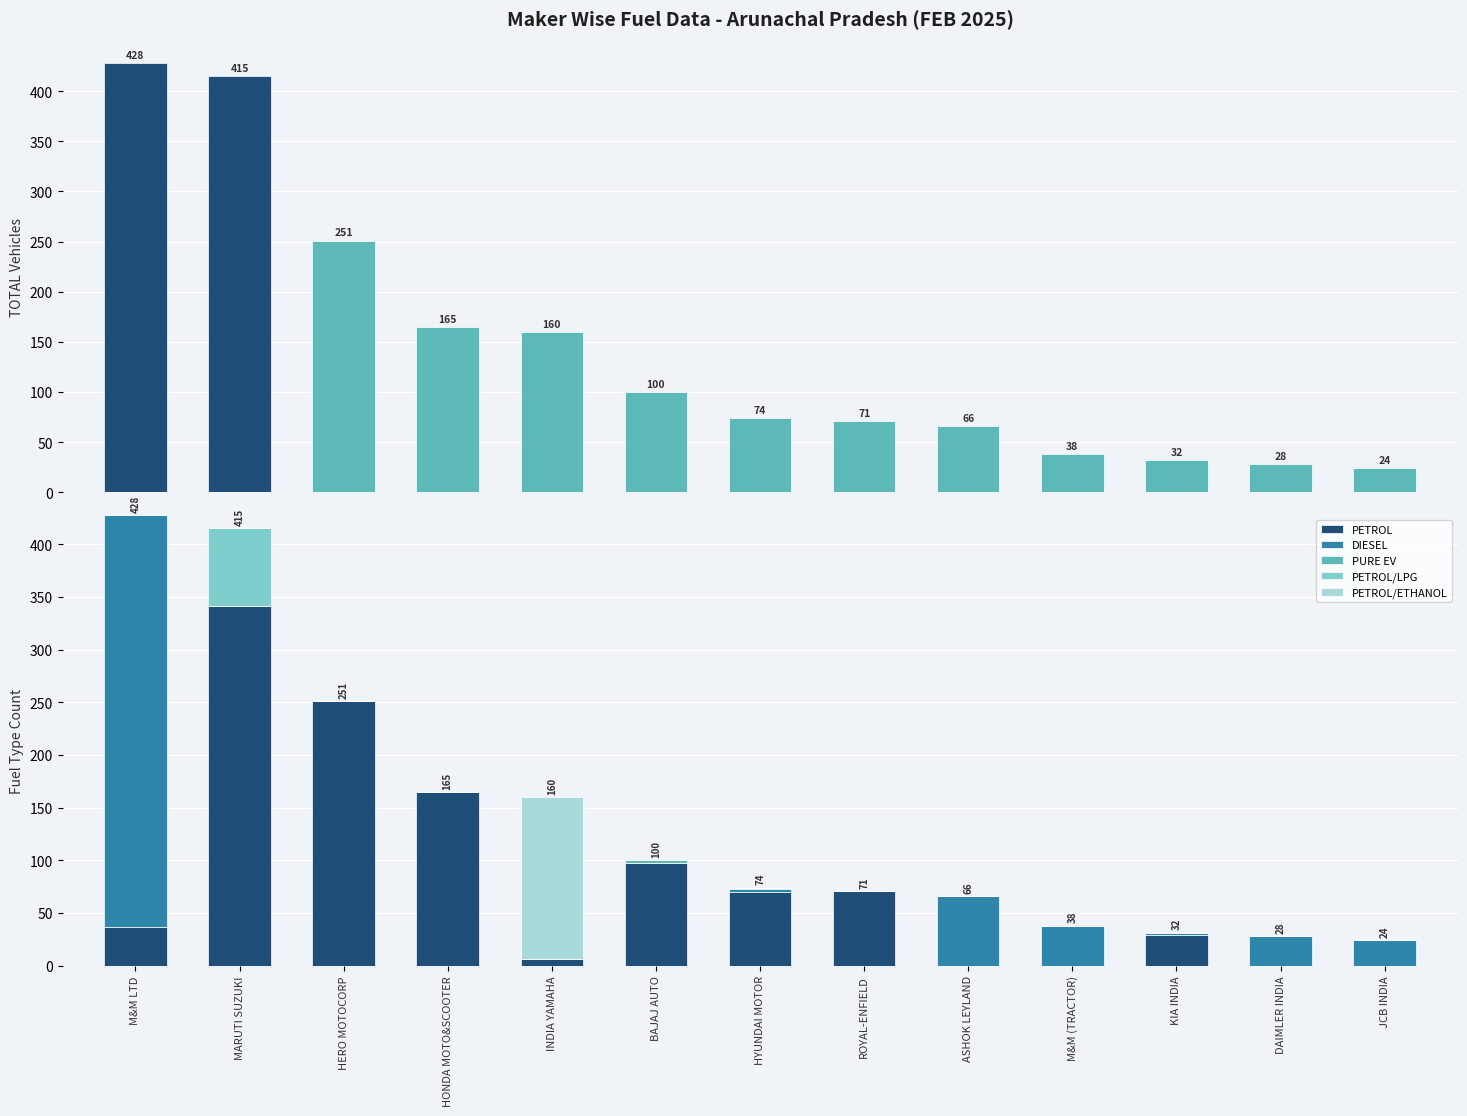

At which label does PETROL/LPG reach its minimum?

M&M LTD